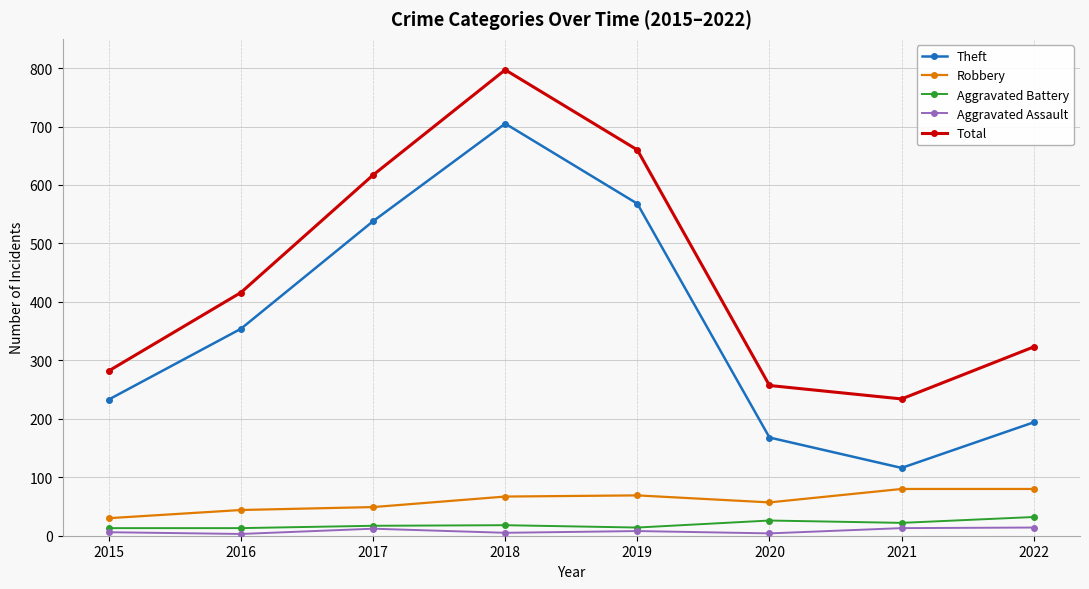

What is the average value of the Theft series?

360